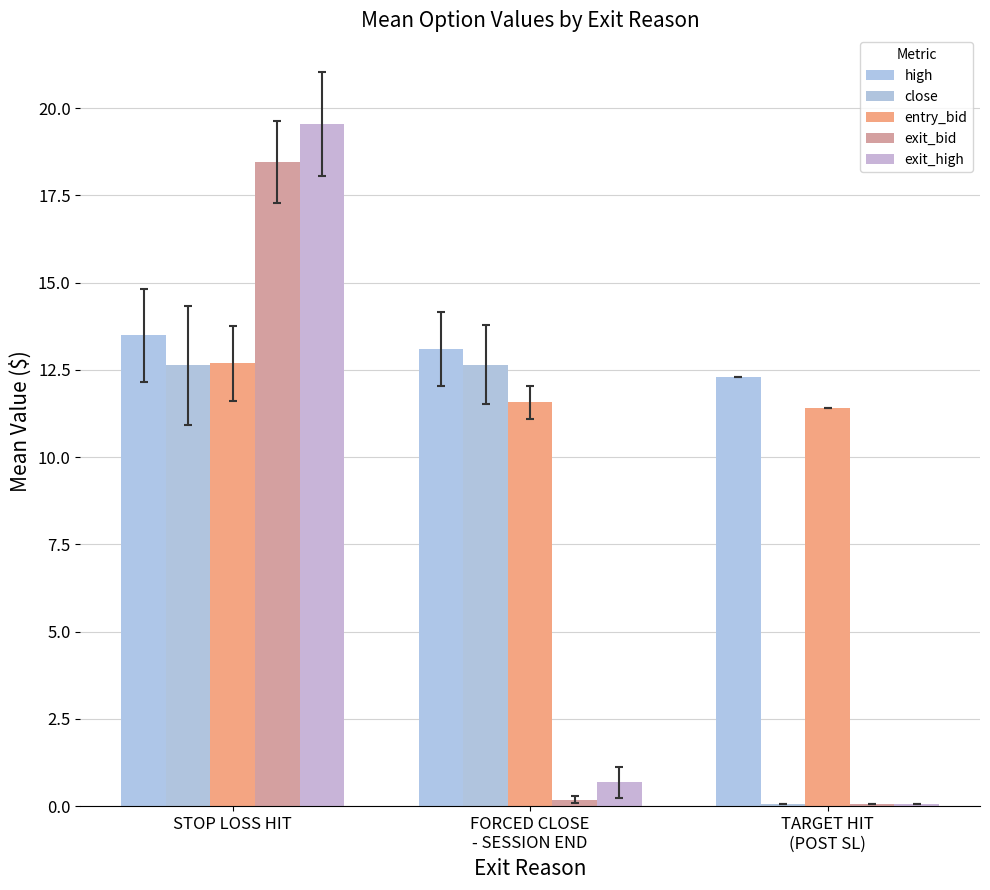

What is the value of the exit_high bar at the 3rd from the left?

0.1